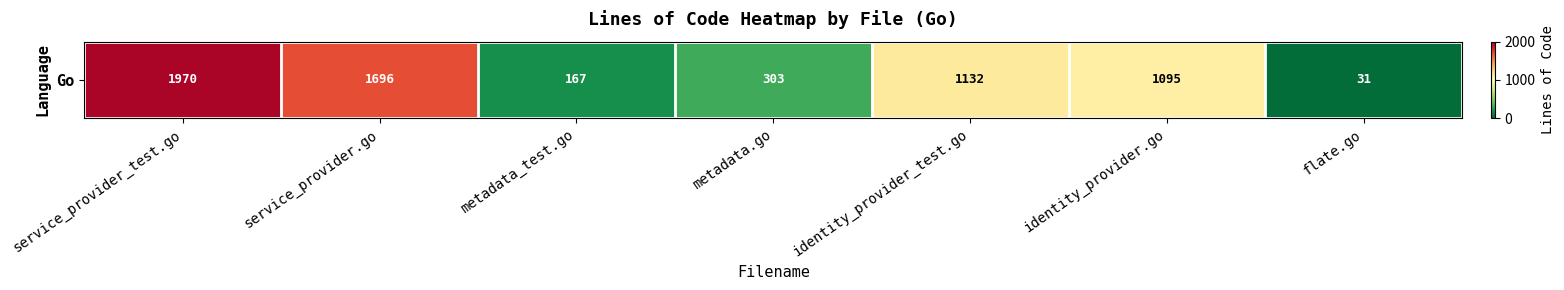

Rank the categories by value from lowest to highest.

flate.go, metadata_test.go, metadata.go, identity_provider.go, identity_provider_test.go, service_provider.go, service_provider_test.go